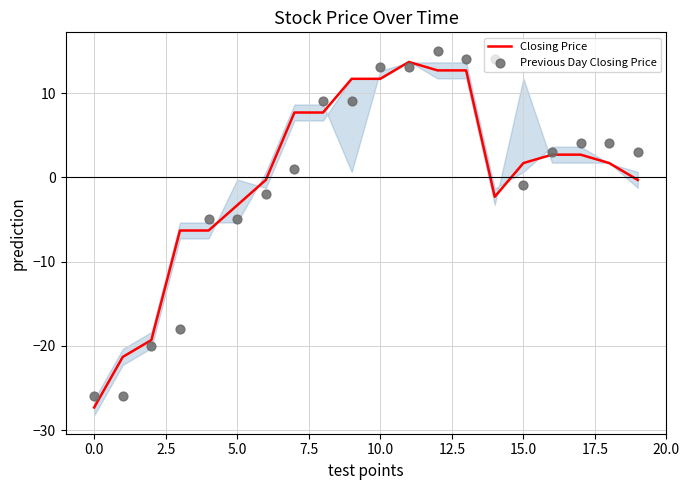

Which series has the widest spread of Y values?

Closing Price